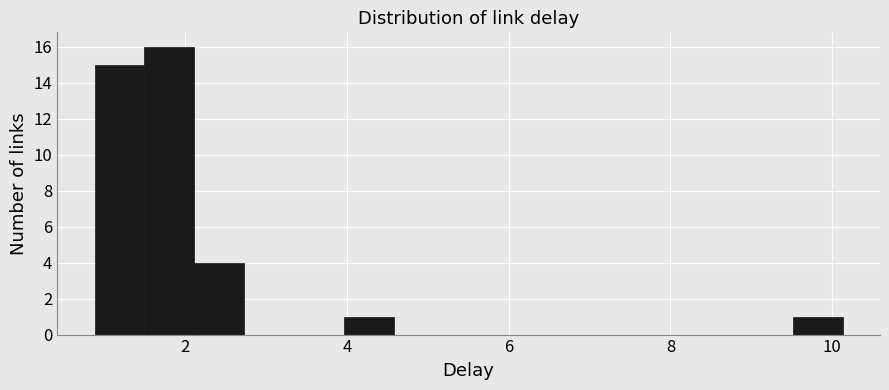

Around what value on the x-axis is the tallest bar? Give the approximate position of its centre, as read against the axis.

1.8